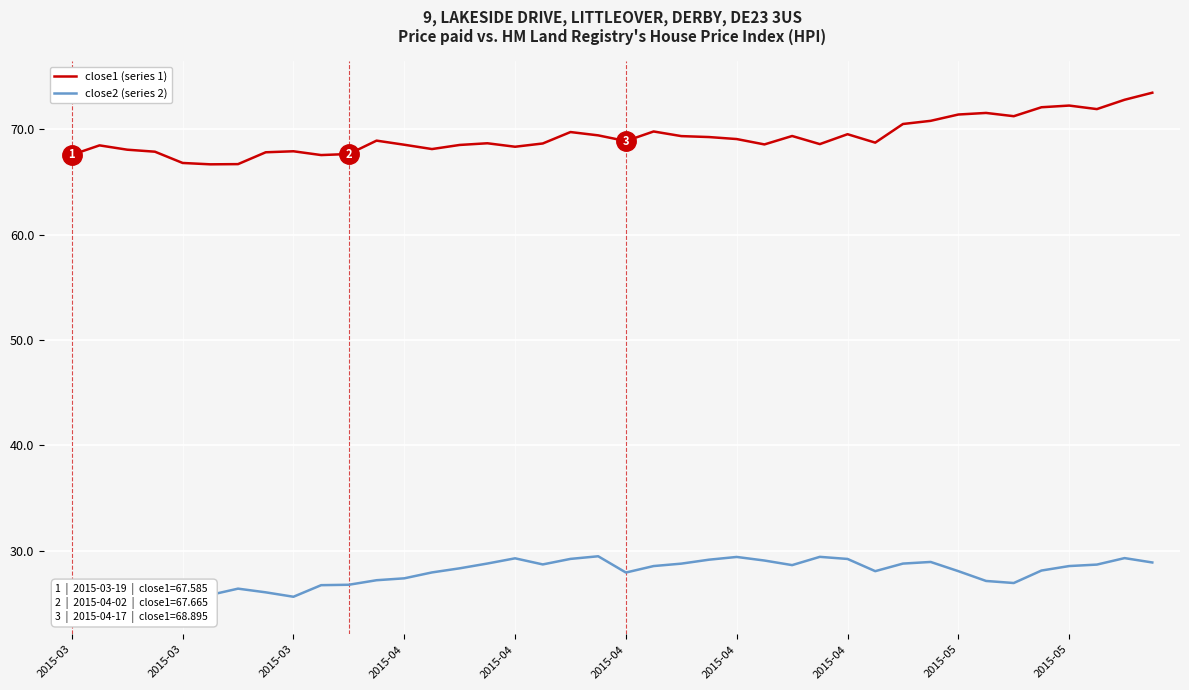

What is the approximate value of close2 (series 2) at 30?

28.8